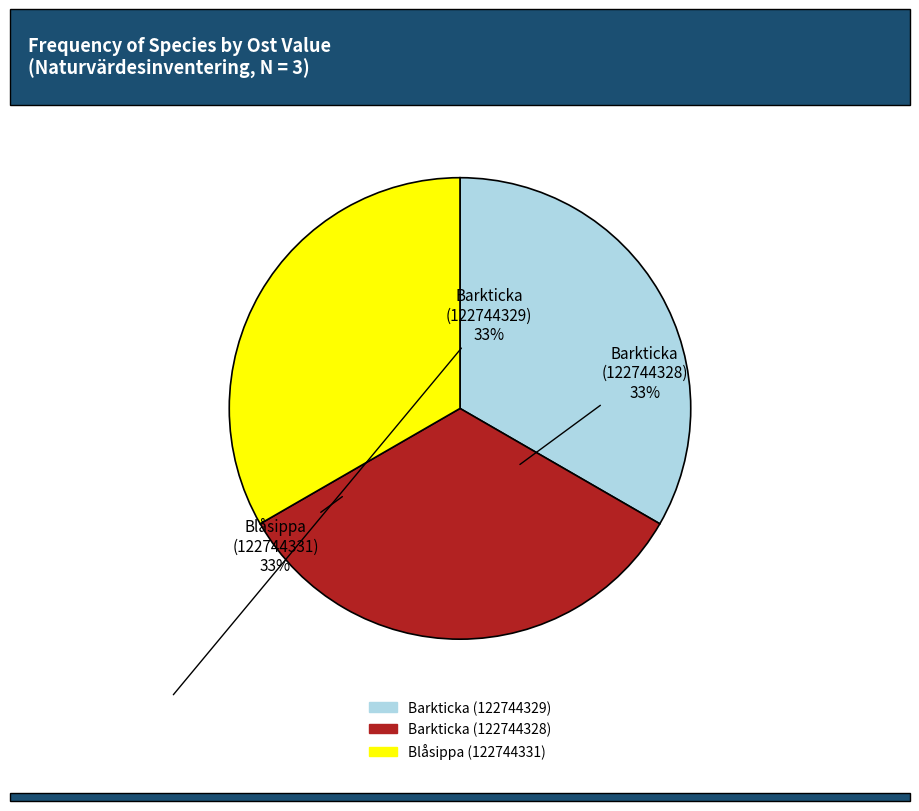

Does Barkticka (122744329) account for over 50% of the chart?

No